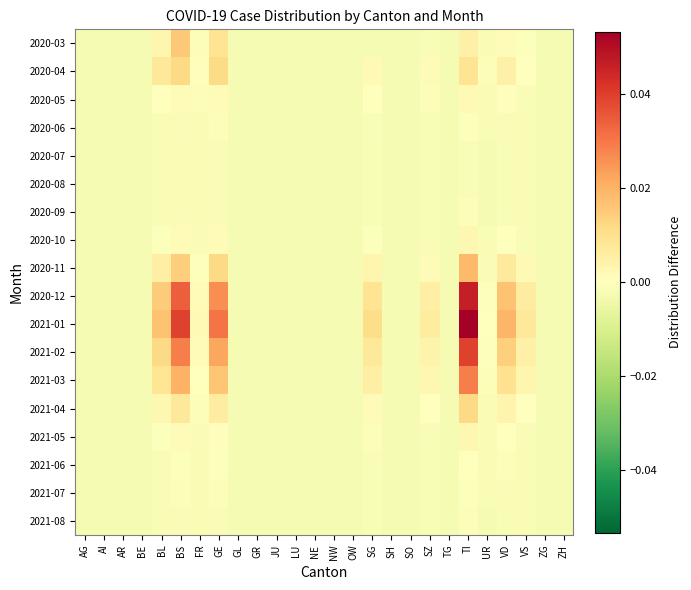

Reading right to left, list all the values displayed in this chart.

2020-03: ZH=-0.0	ZG=-0.0	VS=-0.0	VD=0.0	UR=-0.0	TI=0.0	TG=-0.0	SZ=-0.0	SO=-0.0	SH=-0.0	SG=-0.0	OW=-0.0	NW=-0.0	NE=-0.0	LU=-0.0	JU=-0.0	GR=-0.0	GL=-0.0	GE=0.0	FR=-0.0	BS=0.0	BL=0.0	BE=-0.0	AR=-0.0	AI=-0.0	AG=-0.0
2020-04: ZH=-0.0	ZG=-0.0	VS=0.0	VD=0.0	UR=-0.0	TI=0.0	TG=-0.0	SZ=0.0	SO=-0.0	SH=-0.0	SG=0.0	OW=-0.0	NW=-0.0	NE=-0.0	LU=-0.0	JU=-0.0	GR=-0.0	GL=-0.0	GE=0.0	FR=0.0	BS=0.0	BL=0.0	BE=-0.0	AR=-0.0	AI=-0.0	AG=-0.0
2020-05: ZH=-0.0	ZG=-0.0	VS=-0.0	VD=0.0	UR=-0.0	TI=0.0	TG=-0.0	SZ=-0.0	SO=-0.0	SH=-0.0	SG=-0.0	OW=-0.0	NW=-0.0	NE=-0.0	LU=-0.0	JU=-0.0	GR=-0.0	GL=-0.0	GE=0.0	FR=-0.0	BS=0.0	BL=-0.0	BE=-0.0	AR=-0.0	AI=-0.0	AG=-0.0
2020-06: ZH=-0.0	ZG=-0.0	VS=-0.0	VD=-0.0	UR=-0.0	TI=-0.0	TG=-0.0	SZ=-0.0	SO=-0.0	SH=-0.0	SG=-0.0	OW=-0.0	NW=-0.0	NE=-0.0	LU=-0.0	JU=-0.0	GR=-0.0	GL=-0.0	GE=-0.0	FR=-0.0	BS=-0.0	BL=-0.0	BE=-0.0	AR=-0.0	AI=-0.0	AG=-0.0
2020-07: ZH=-0.0	ZG=-0.0	VS=-0.0	VD=-0.0	UR=-0.0	TI=-0.0	TG=-0.0	SZ=-0.0	SO=-0.0	SH=-0.0	SG=-0.0	OW=-0.0	NW=-0.0	NE=-0.0	LU=-0.0	JU=-0.0	GR=-0.0	GL=-0.0	GE=-0.0	FR=-0.0	BS=-0.0	BL=-0.0	BE=-0.0	AR=-0.0	AI=-0.0	AG=-0.0
2020-08: ZH=-0.0	ZG=-0.0	VS=-0.0	VD=-0.0	UR=-0.0	TI=-0.0	TG=-0.0	SZ=-0.0	SO=-0.0	SH=-0.0	SG=-0.0	OW=-0.0	NW=-0.0	NE=-0.0	LU=-0.0	JU=-0.0	GR=-0.0	GL=-0.0	GE=-0.0	FR=-0.0	BS=-0.0	BL=-0.0	BE=-0.0	AR=-0.0	AI=-0.0	AG=-0.0
2020-09: ZH=-0.0	ZG=-0.0	VS=-0.0	VD=-0.0	UR=-0.0	TI=-0.0	TG=-0.0	SZ=-0.0	SO=-0.0	SH=-0.0	SG=-0.0	OW=-0.0	NW=-0.0	NE=-0.0	LU=-0.0	JU=-0.0	GR=-0.0	GL=-0.0	GE=-0.0	FR=-0.0	BS=-0.0	BL=-0.0	BE=-0.0	AR=-0.0	AI=-0.0	AG=-0.0
2020-10: ZH=-0.0	ZG=-0.0	VS=-0.0	VD=-0.0	UR=-0.0	TI=0.0	TG=-0.0	SZ=-0.0	SO=-0.0	SH=-0.0	SG=-0.0	OW=-0.0	NW=-0.0	NE=-0.0	LU=-0.0	JU=-0.0	GR=-0.0	GL=-0.0	GE=0.0	FR=-0.0	BS=0.0	BL=-0.0	BE=-0.0	AR=-0.0	AI=-0.0	AG=-0.0
2020-11: ZH=-0.0	ZG=-0.0	VS=0.0	VD=0.0	UR=-0.0	TI=0.0	TG=-0.0	SZ=0.0	SO=-0.0	SH=-0.0	SG=0.0	OW=-0.0	NW=-0.0	NE=-0.0	LU=-0.0	JU=-0.0	GR=-0.0	GL=-0.0	GE=0.0	FR=-0.0	BS=0.0	BL=0.0	BE=-0.0	AR=-0.0	AI=-0.0	AG=-0.0
2020-12: ZH=-0.0	ZG=-0.0	VS=0.0	VD=0.0	UR=-0.0	TI=0.0	TG=-0.0	SZ=0.0	SO=-0.0	SH=-0.0	SG=0.0	OW=-0.0	NW=-0.0	NE=-0.0	LU=-0.0	JU=-0.0	GR=-0.0	GL=-0.0	GE=0.0	FR=0.0	BS=0.0	BL=0.0	BE=-0.0	AR=-0.0	AI=-0.0	AG=-0.0
2021-01: ZH=-0.0	ZG=-0.0	VS=0.0	VD=0.0	UR=-0.0	TI=0.1	TG=-0.0	SZ=0.0	SO=-0.0	SH=-0.0	SG=0.0	OW=-0.0	NW=-0.0	NE=-0.0	LU=-0.0	JU=-0.0	GR=-0.0	GL=-0.0	GE=0.0	FR=0.0	BS=0.0	BL=0.0	BE=-0.0	AR=-0.0	AI=-0.0	AG=-0.0
2021-02: ZH=-0.0	ZG=-0.0	VS=0.0	VD=0.0	UR=-0.0	TI=0.0	TG=-0.0	SZ=0.0	SO=-0.0	SH=-0.0	SG=0.0	OW=-0.0	NW=-0.0	NE=-0.0	LU=-0.0	JU=-0.0	GR=-0.0	GL=-0.0	GE=0.0	FR=0.0	BS=0.0	BL=0.0	BE=-0.0	AR=-0.0	AI=-0.0	AG=-0.0
2021-03: ZH=-0.0	ZG=-0.0	VS=0.0	VD=0.0	UR=-0.0	TI=0.0	TG=-0.0	SZ=0.0	SO=-0.0	SH=-0.0	SG=0.0	OW=-0.0	NW=-0.0	NE=-0.0	LU=-0.0	JU=-0.0	GR=-0.0	GL=-0.0	GE=0.0	FR=0.0	BS=0.0	BL=0.0	BE=-0.0	AR=-0.0	AI=-0.0	AG=-0.0
2021-04: ZH=-0.0	ZG=-0.0	VS=0.0	VD=0.0	UR=-0.0	TI=0.0	TG=-0.0	SZ=-0.0	SO=-0.0	SH=-0.0	SG=0.0	OW=-0.0	NW=-0.0	NE=-0.0	LU=-0.0	JU=-0.0	GR=-0.0	GL=-0.0	GE=0.0	FR=-0.0	BS=0.0	BL=0.0	BE=-0.0	AR=-0.0	AI=-0.0	AG=-0.0
2021-05: ZH=-0.0	ZG=-0.0	VS=-0.0	VD=-0.0	UR=-0.0	TI=0.0	TG=-0.0	SZ=-0.0	SO=-0.0	SH=-0.0	SG=-0.0	OW=-0.0	NW=-0.0	NE=-0.0	LU=-0.0	JU=-0.0	GR=-0.0	GL=-0.0	GE=0.0	FR=-0.0	BS=0.0	BL=-0.0	BE=-0.0	AR=-0.0	AI=-0.0	AG=-0.0
2021-06: ZH=-0.0	ZG=-0.0	VS=-0.0	VD=-0.0	UR=-0.0	TI=0.0	TG=-0.0	SZ=-0.0	SO=-0.0	SH=-0.0	SG=-0.0	OW=-0.0	NW=-0.0	NE=-0.0	LU=-0.0	JU=-0.0	GR=-0.0	GL=-0.0	GE=-0.0	FR=-0.0	BS=-0.0	BL=-0.0	BE=-0.0	AR=-0.0	AI=-0.0	AG=-0.0
2021-07: ZH=-0.0	ZG=-0.0	VS=-0.0	VD=-0.0	UR=-0.0	TI=-0.0	TG=-0.0	SZ=-0.0	SO=-0.0	SH=-0.0	SG=-0.0	OW=-0.0	NW=-0.0	NE=-0.0	LU=-0.0	JU=-0.0	GR=-0.0	GL=-0.0	GE=-0.0	FR=-0.0	BS=-0.0	BL=-0.0	BE=-0.0	AR=-0.0	AI=-0.0	AG=-0.0
2021-08: ZH=-0.0	ZG=-0.0	VS=-0.0	VD=-0.0	UR=-0.0	TI=-0.0	TG=-0.0	SZ=-0.0	SO=-0.0	SH=-0.0	SG=-0.0	OW=-0.0	NW=-0.0	NE=-0.0	LU=-0.0	JU=-0.0	GR=-0.0	GL=-0.0	GE=-0.0	FR=-0.0	BS=-0.0	BL=-0.0	BE=-0.0	AR=-0.0	AI=-0.0	AG=-0.0